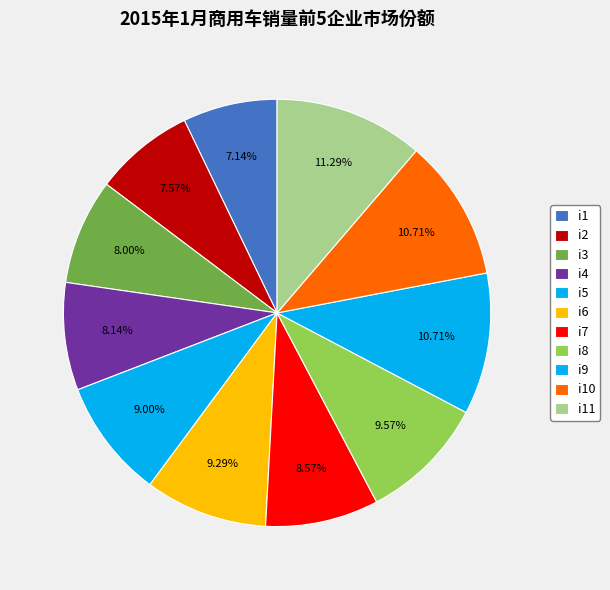

How many segments does this pie chart have?

11